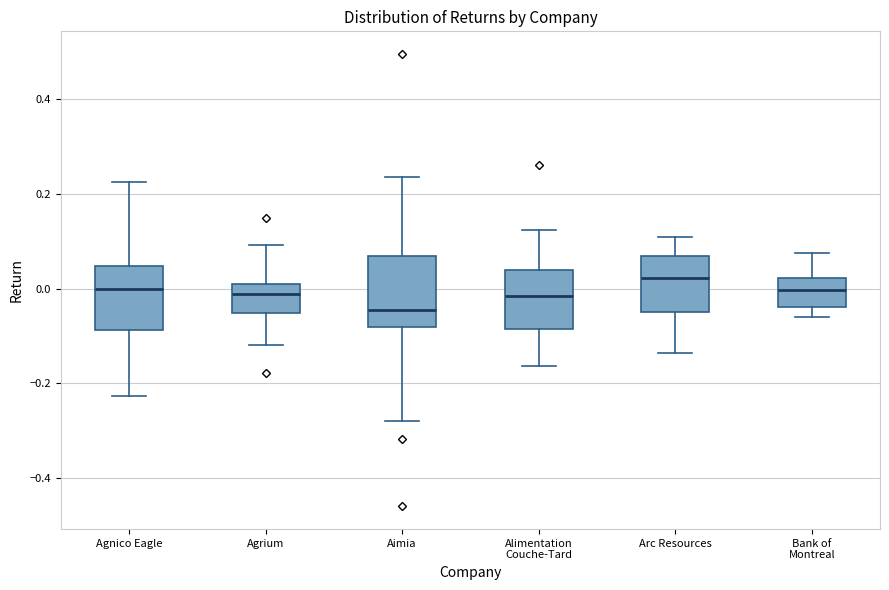

Where does the upper whisker of the box for Arc Resources end on the y-axis? The values are not printed on the chart, so give them approximately, as read against the axis.

0.10